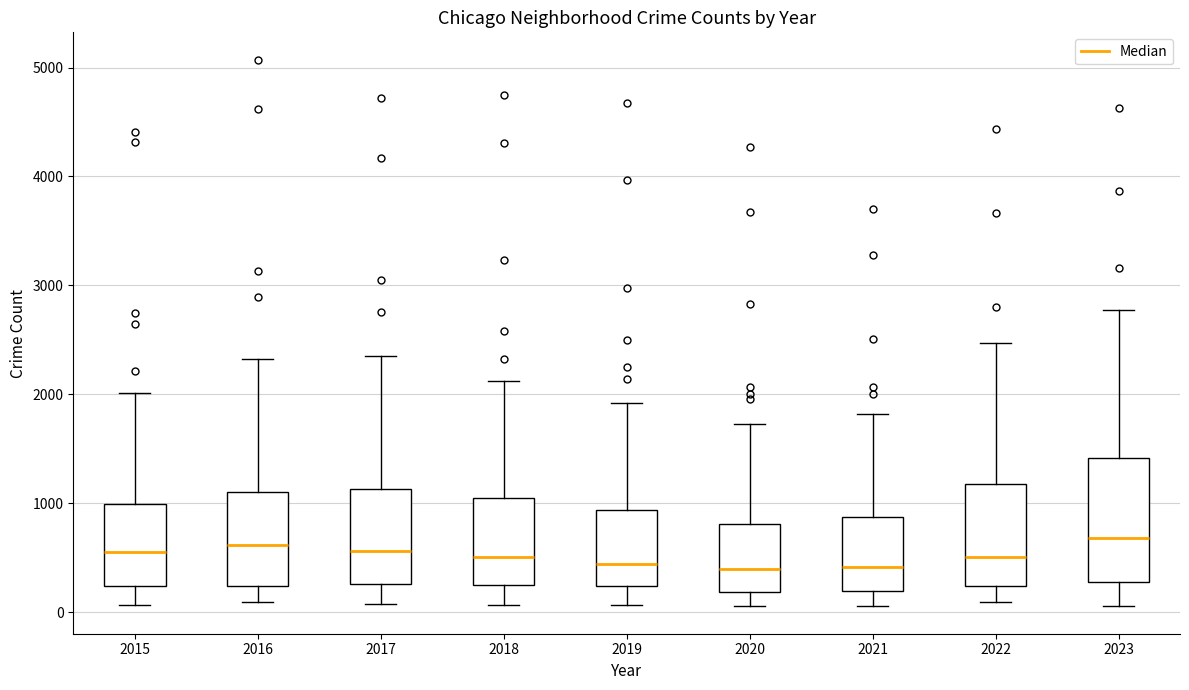

Reading left to right, transcribe this box plot: for each box, give where its median line is, the range the box spans, and where its two whiskers end, as read against the y-axis. The values are not printed on the chart, so give them approximately, as read against the axis.

2015: median 600, box 200 to 1000, whiskers 100 to 2000
2016: median 600, box 200 to 1100, whiskers 100 to 2300
2017: median 600, box 300 to 1100, whiskers 100 to 2400
2018: median 500, box 300 to 1100, whiskers 100 to 2100
2019: median 400, box 200 to 900, whiskers 100 to 1900
2020: median 400, box 200 to 800, whiskers 100 to 1700
2021: median 400, box 200 to 900, whiskers 100 to 1800
2022: median 500, box 200 to 1200, whiskers 100 to 2500
2023: median 700, box 300 to 1400, whiskers 100 to 2800